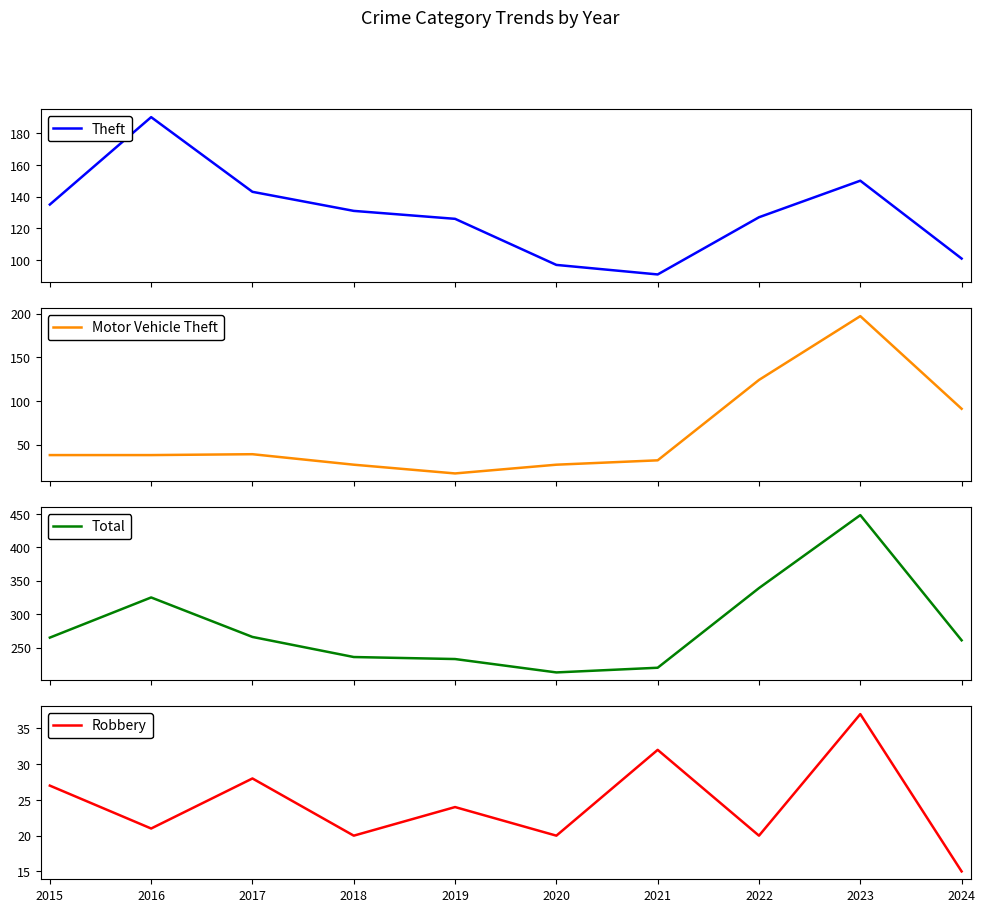

Does the chart have visible grid lines?

No